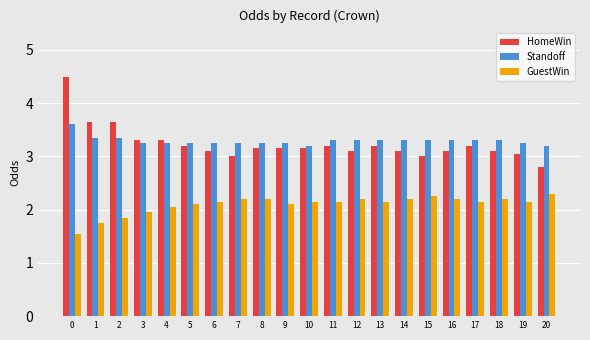

True or false: Standoff has a value of 3.3 at 13.

True